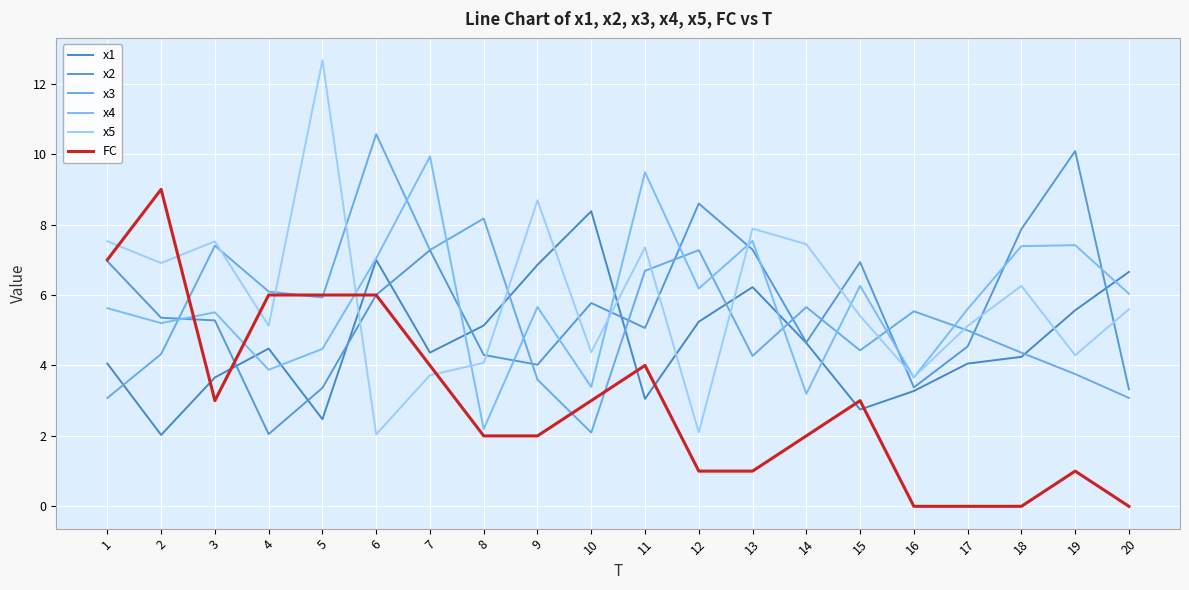

Reading left to right, list all the values displayed in this chart.

x1: 4.1	2.0	3.7	4.5	2.5	7.0	4.4	5.1	6.9	8.4	3.1	5.2	6.2	4.6	2.7	3.3	4.1	4.2	5.6	6.7
x2: 7.0	5.4	5.3	2.0	3.4	6.0	7.3	4.3	4.0	5.8	5.1	8.6	7.3	4.7	6.9	3.4	4.5	7.9	10.1	3.3
x3: 3.1	4.3	7.4	6.1	5.9	10.6	7.3	8.2	3.6	2.1	6.7	7.3	4.3	5.7	4.4	5.5	5.0	4.4	3.8	3.1
x4: 5.6	5.2	5.5	3.9	4.5	7.0	9.9	2.2	5.7	3.4	9.5	6.2	7.5	3.2	6.3	3.7	5.6	7.4	7.4	6.0
x5: 7.5	6.9	7.5	5.1	12.7	2.0	3.7	4.1	8.7	4.4	7.4	2.1	7.9	7.4	5.4	3.7	5.1	6.3	4.3	5.6
FC: 7.0	9.0	3.0	6.0	6.0	6.0	4.0	2.0	2.0	3.0	4.0	1.0	1.0	2.0	3.0	0.0	0.0	0.0	1.0	0.0